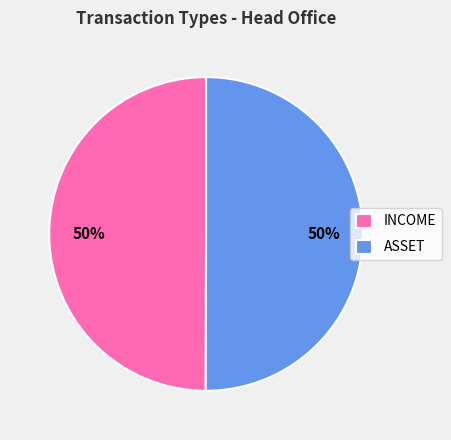

True or false: ASSET accounts for 63% of the total.

False